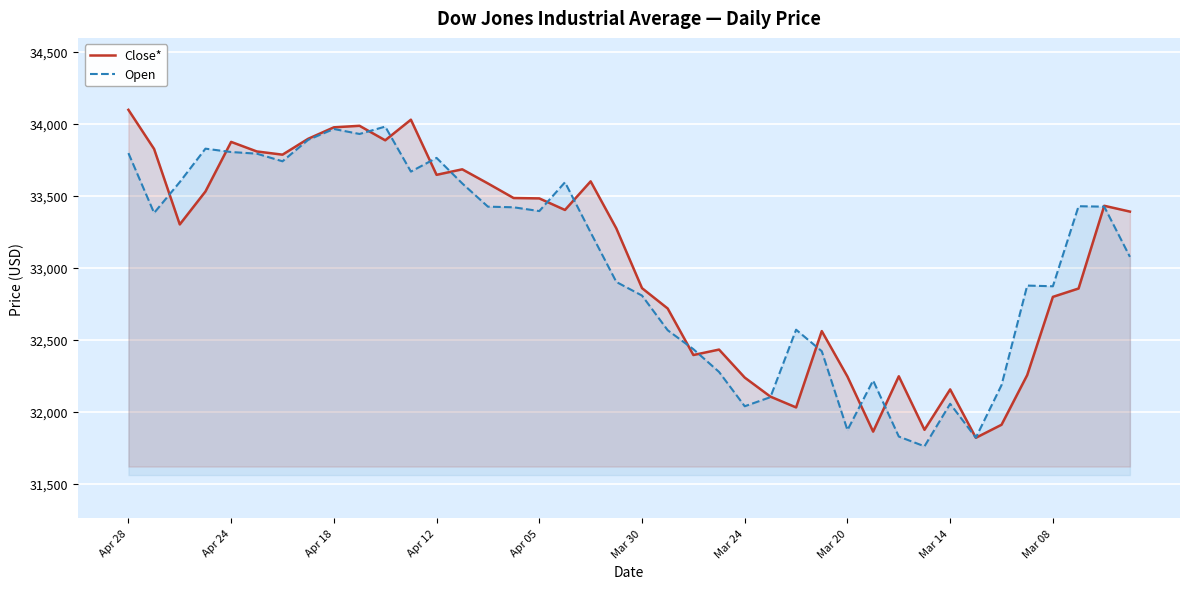

What position from the left is 14?

15